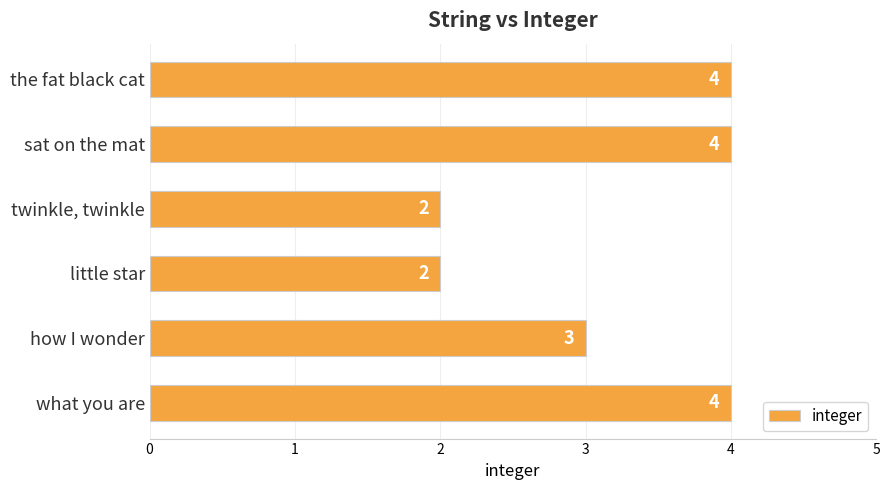

How many values are between 2 and 4?

6